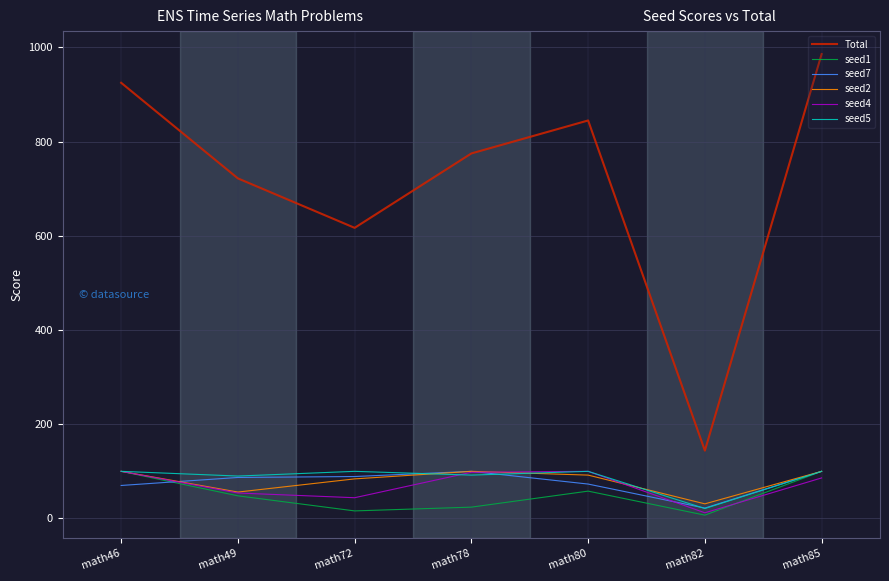

True or false: Total and seed5 intersect in this chart.

False